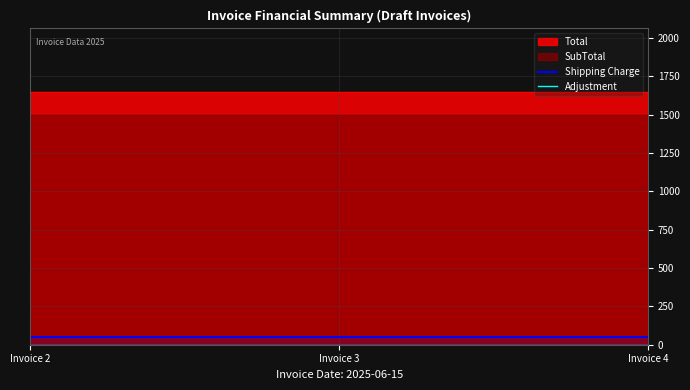

At which category is the sum across all series the highest?

Invoice 2